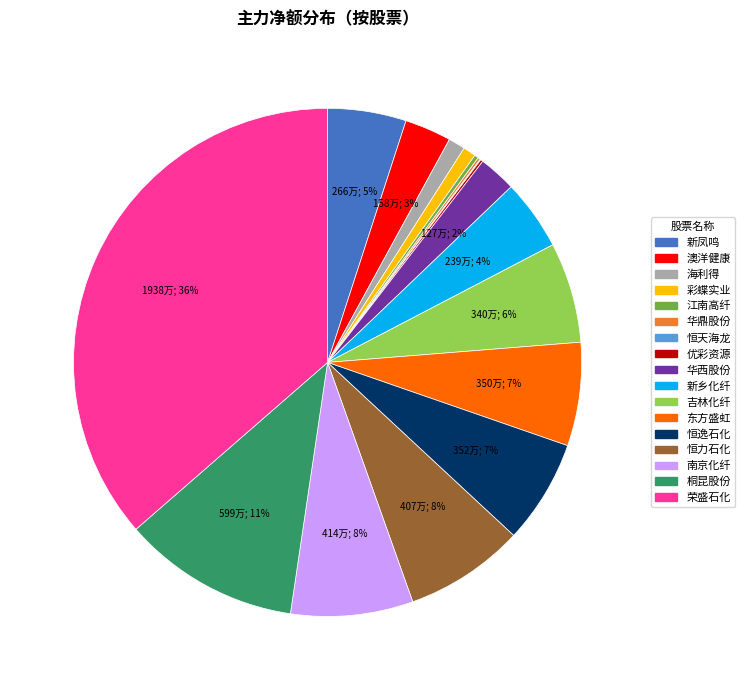

Which has a higher value, 海利得 or 桐昆股份?

桐昆股份